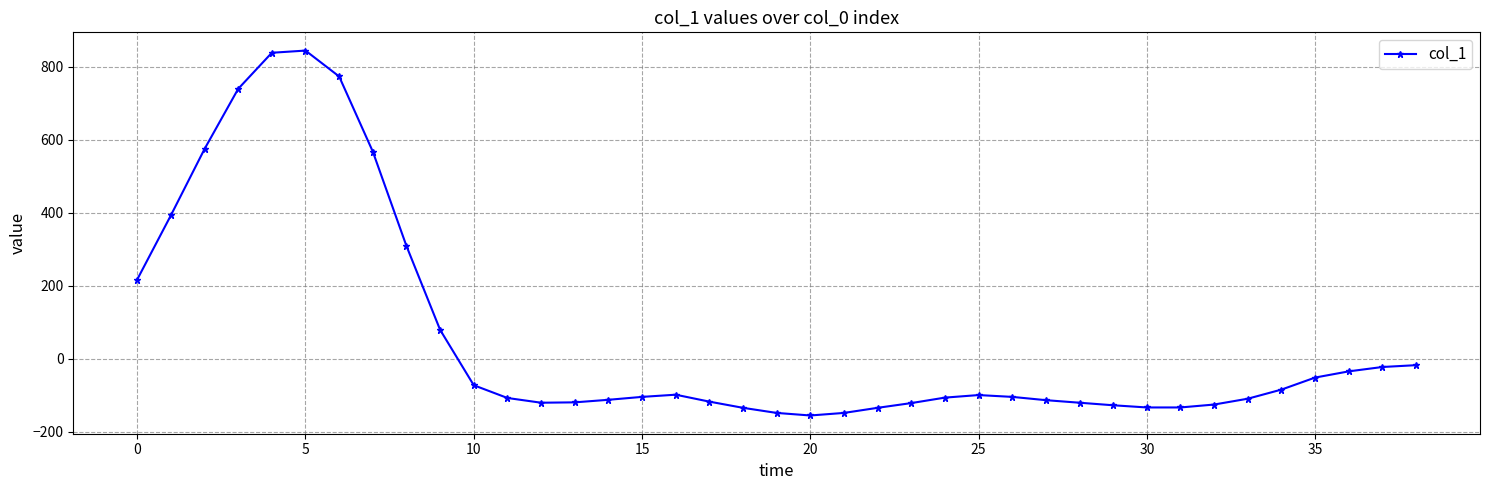

How many values are above zero?

10